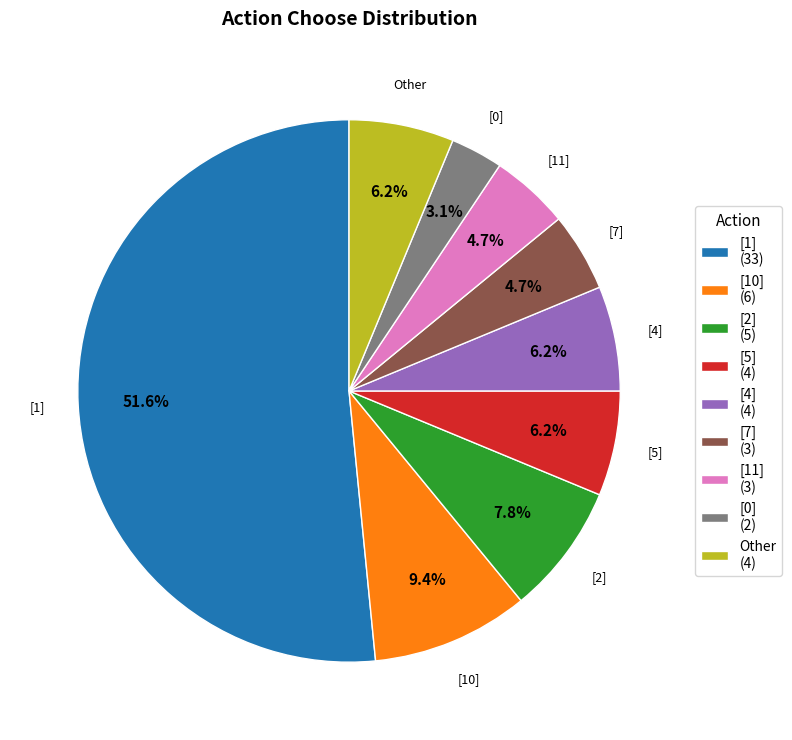

How many slices are in this pie chart?

9